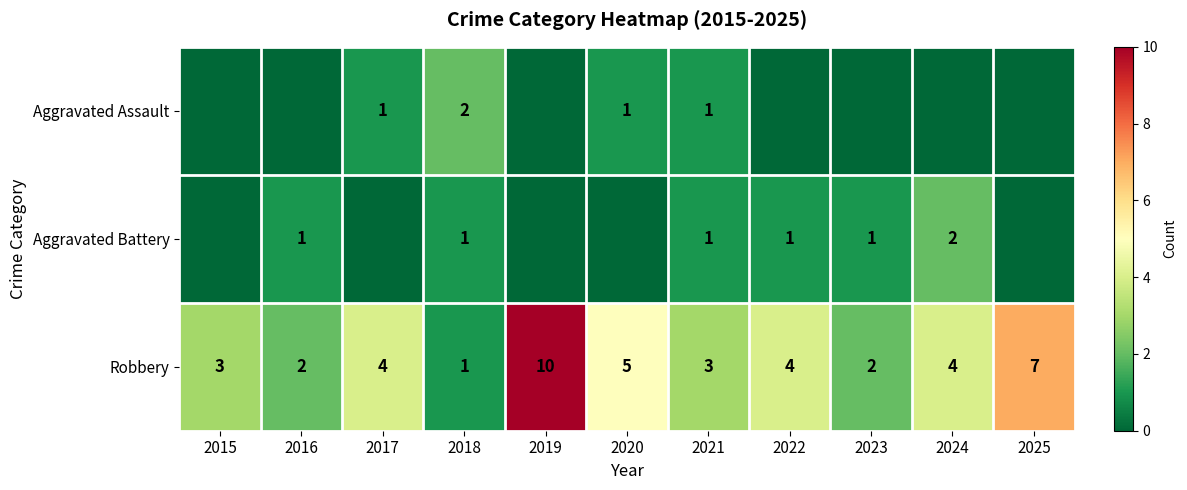

How many values in the Robbery series are below 4?

5